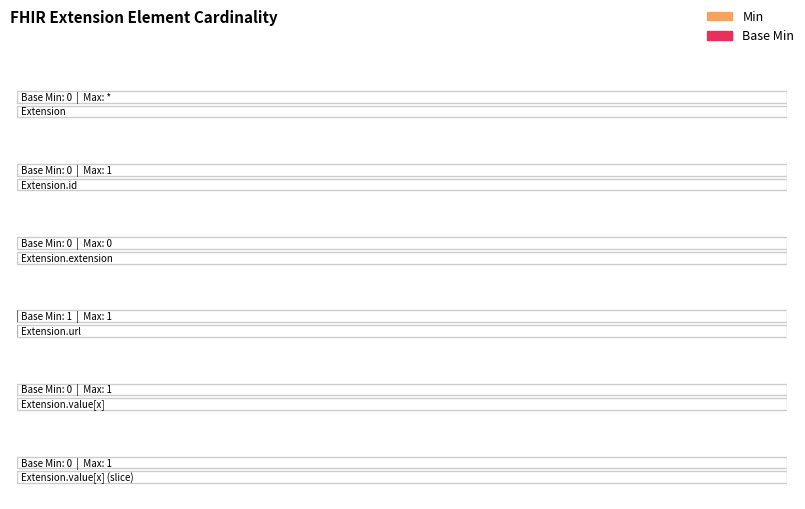

Which series has the largest range (max minus min)?

Min